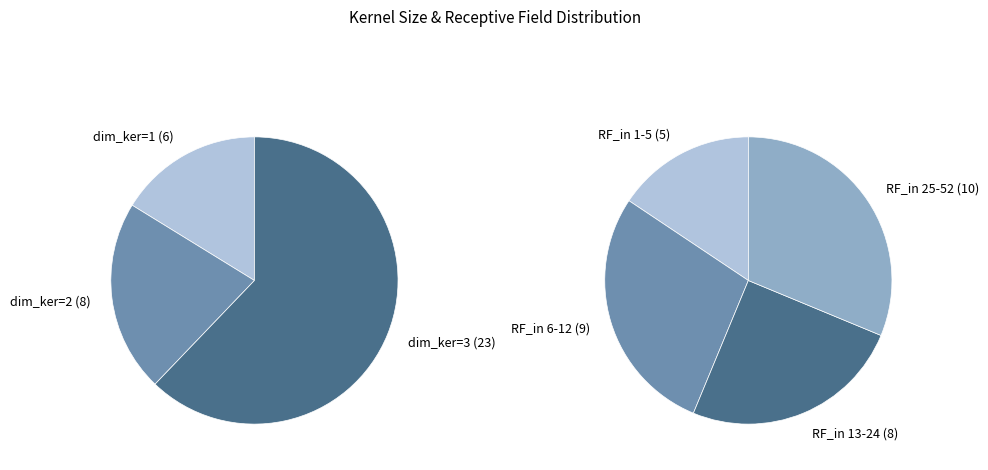

Approximately how many times larger is the value at 1 compared to 3?

0.3